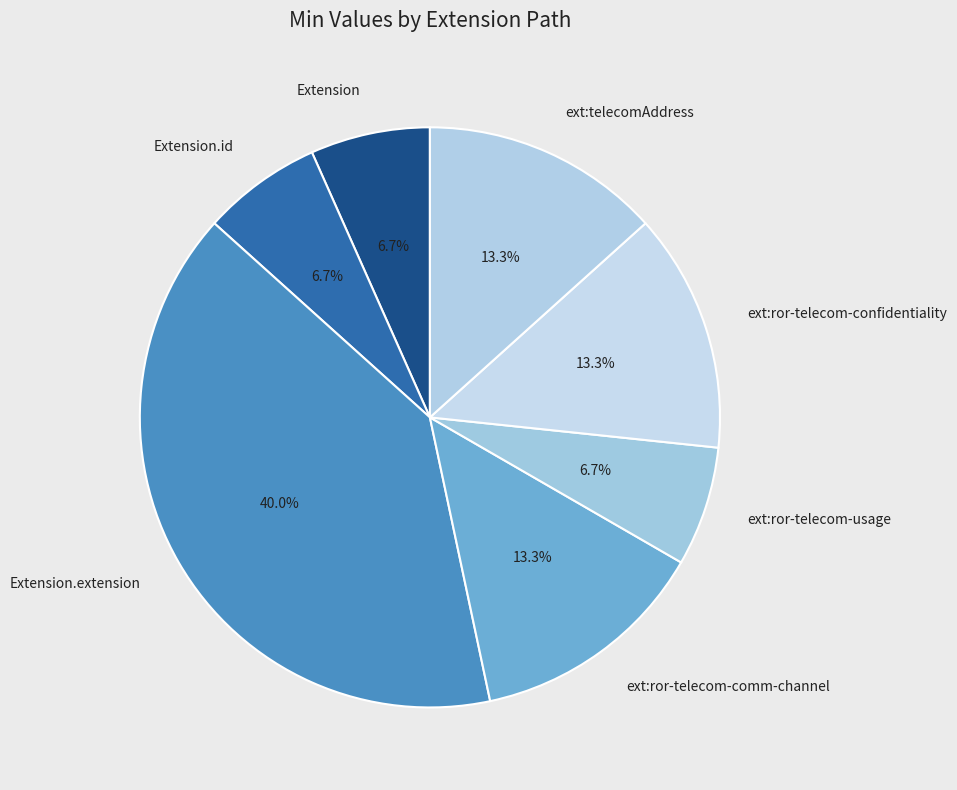

Does any single category account for the majority?

No